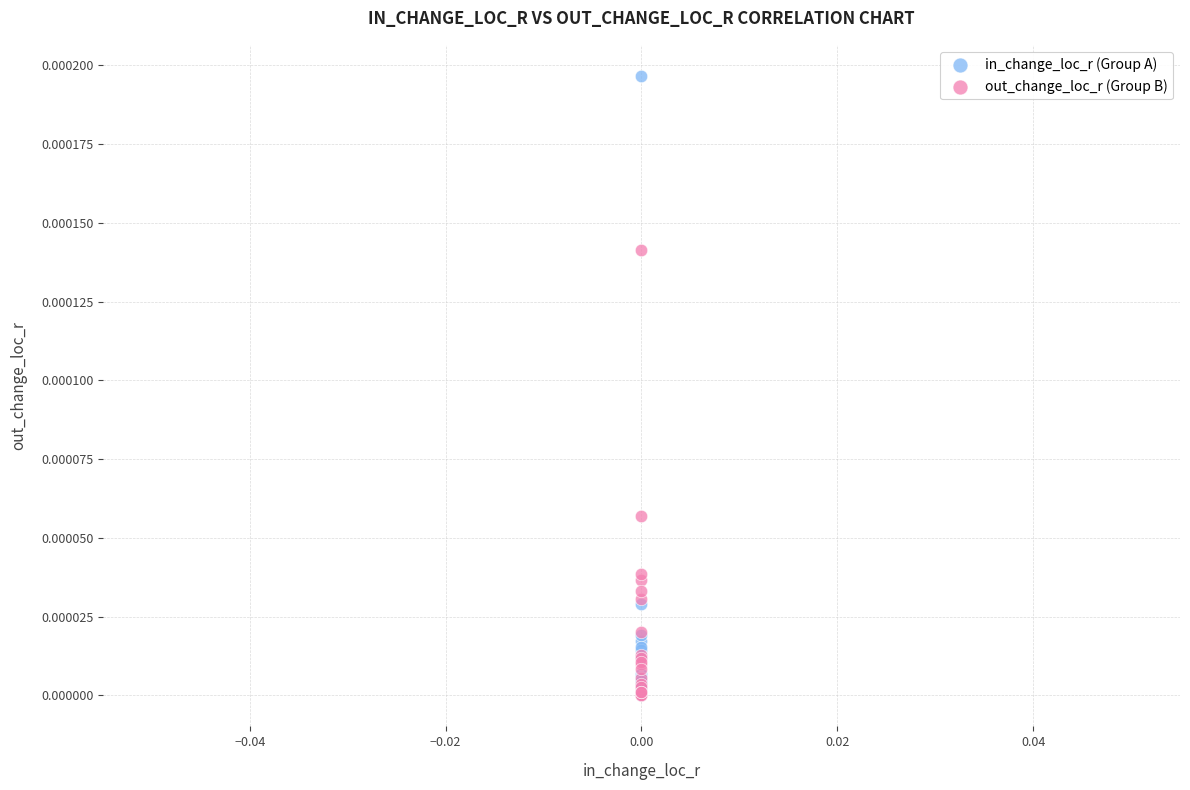

Which series reaches the maximum Y coordinate?

in_change_loc_r (Group A)